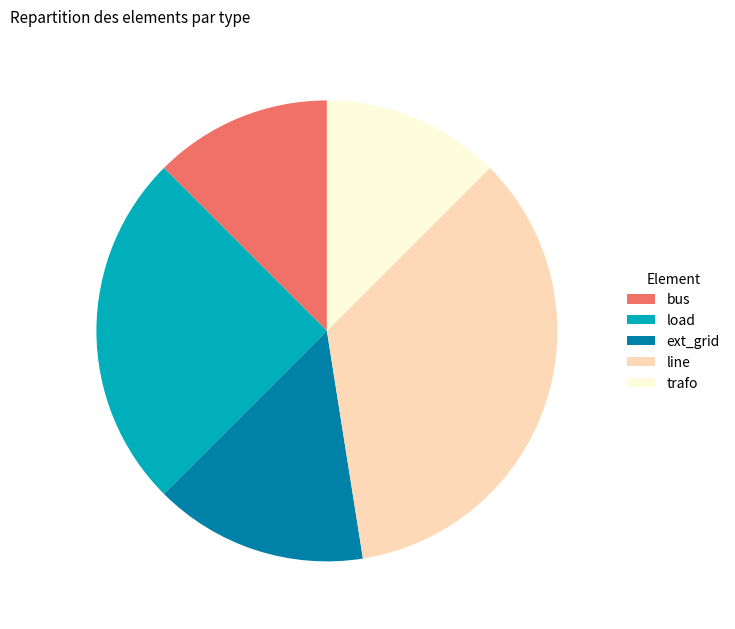

The bus slice represents 12% of the pie. True or false?

True